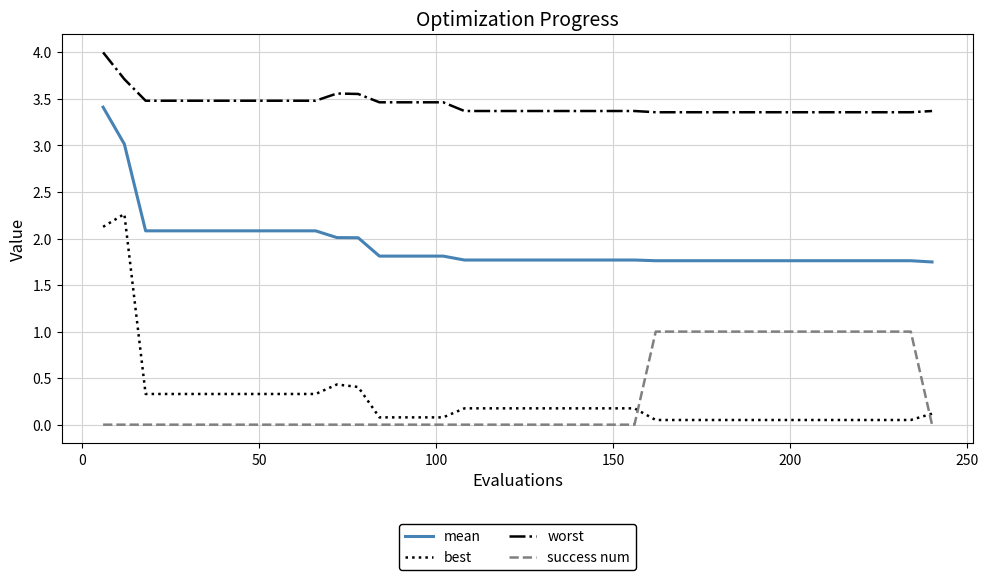

What is the difference between the maximum and minimum values in the worst series?

0.6